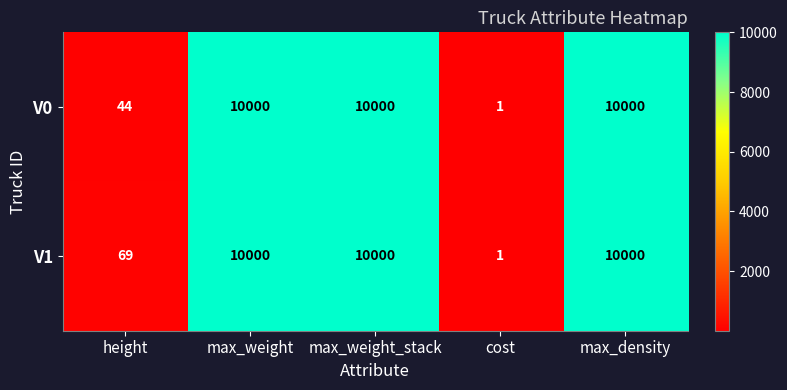

How many data points in V0 are less than 10000?

2